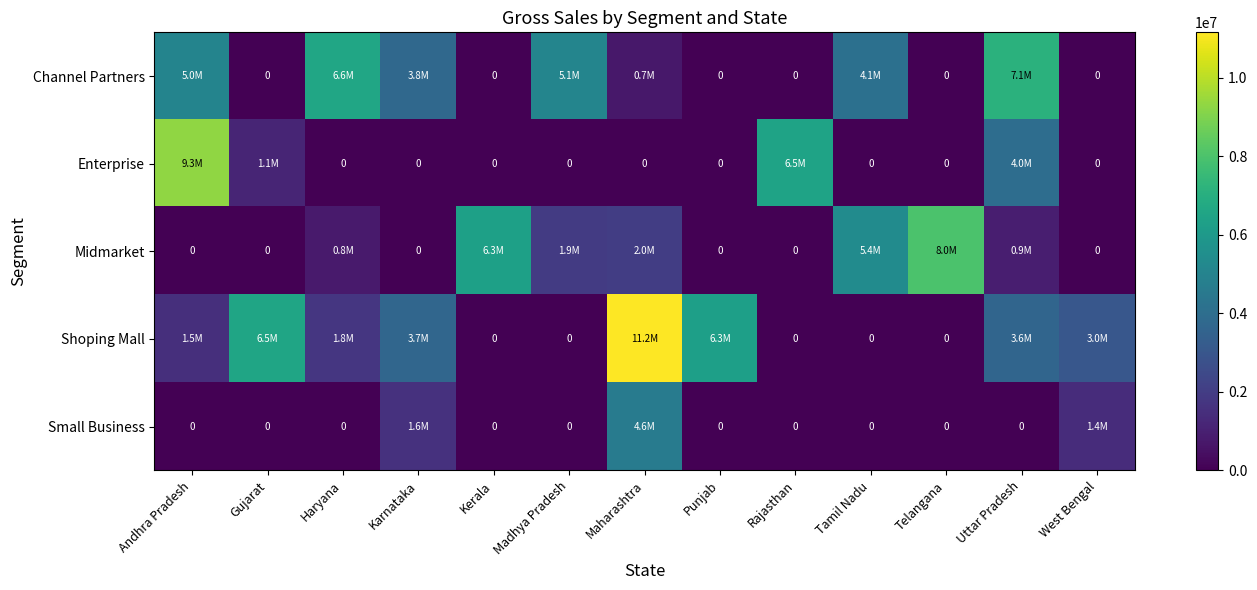

What is the difference between the maximum and second lowest values in the Channel Partners series?

7129139.0